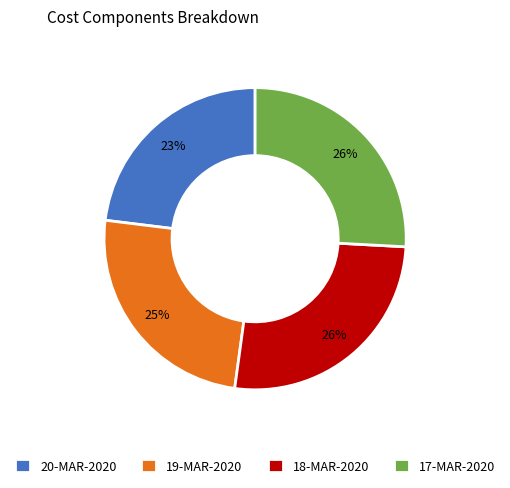

To the nearest percent, what is the difference between the largest and smallest slice percentages?

3%